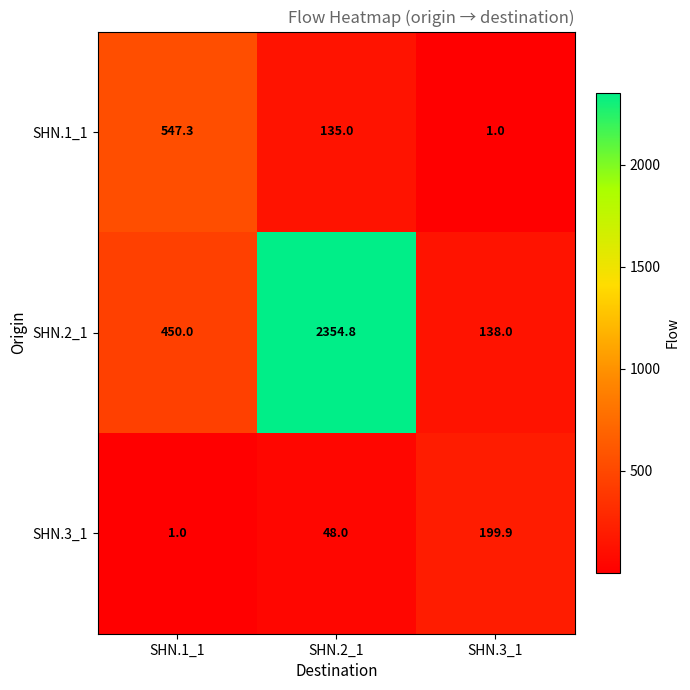

What is the spread (max minus min) of values at SHN.2_1?

2306.8